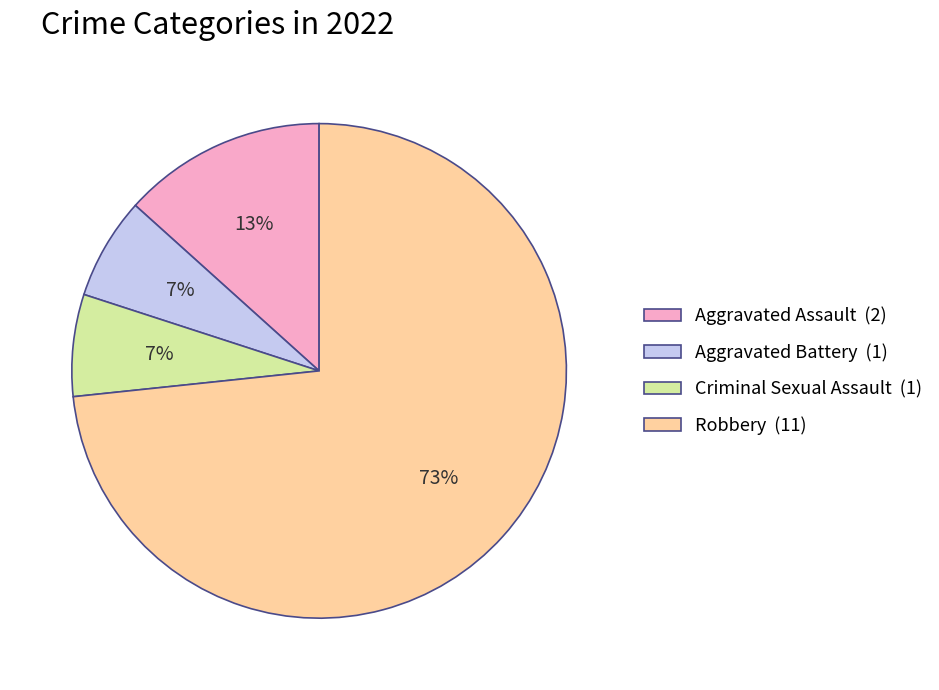

To the nearest percent, what percentage of the pie is Robbery?

73%